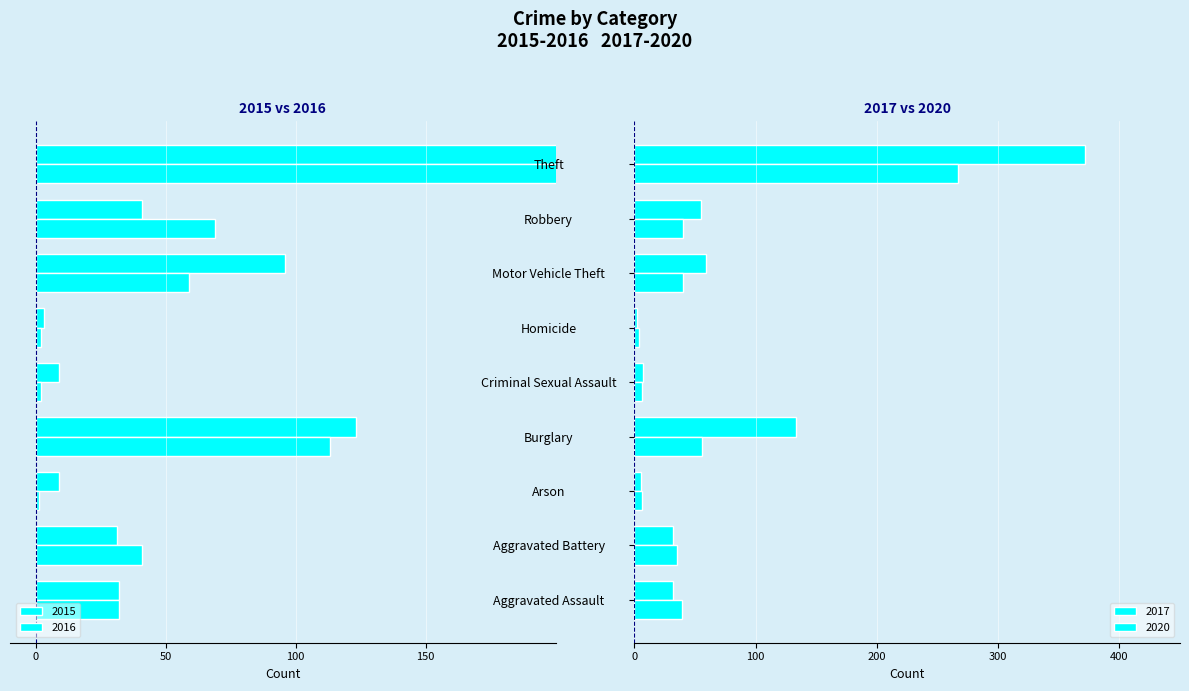

What is the greatest value displayed?

372